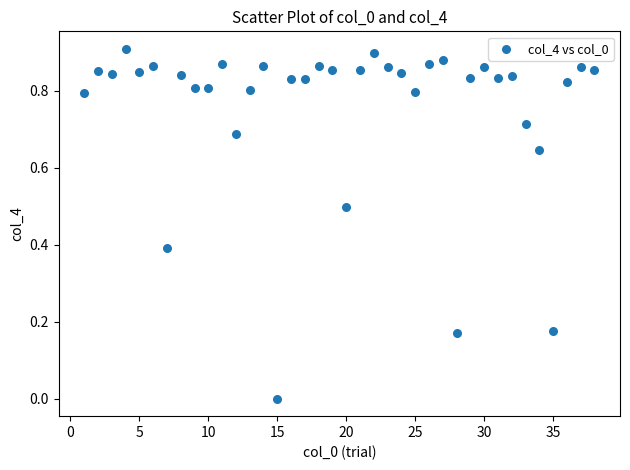

What is the range of X values (max minus min)?

37.0